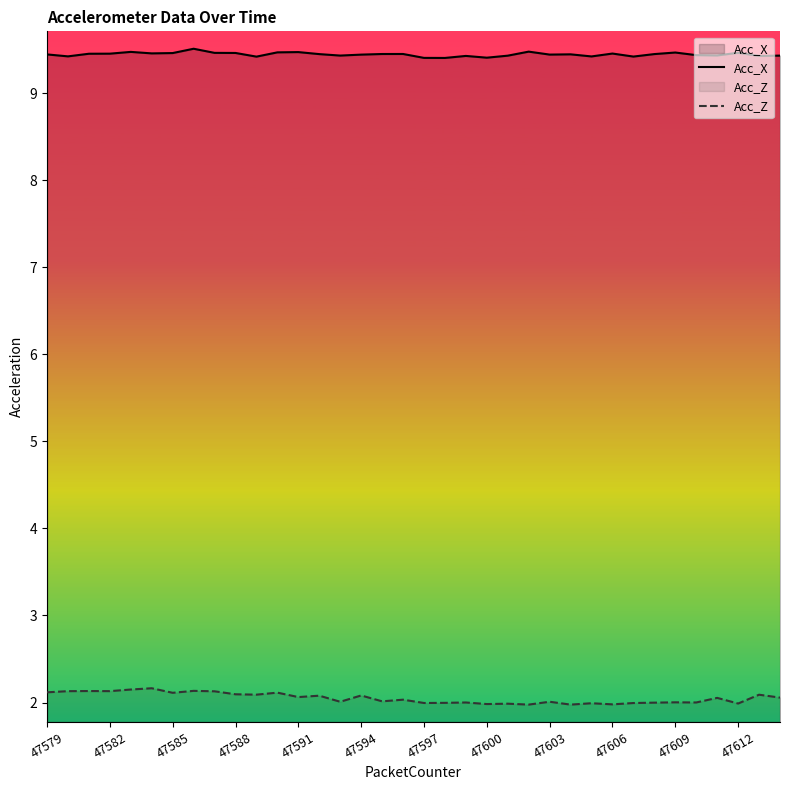

True or false: Acc_Z has a value of 3.0 at 47597.

False